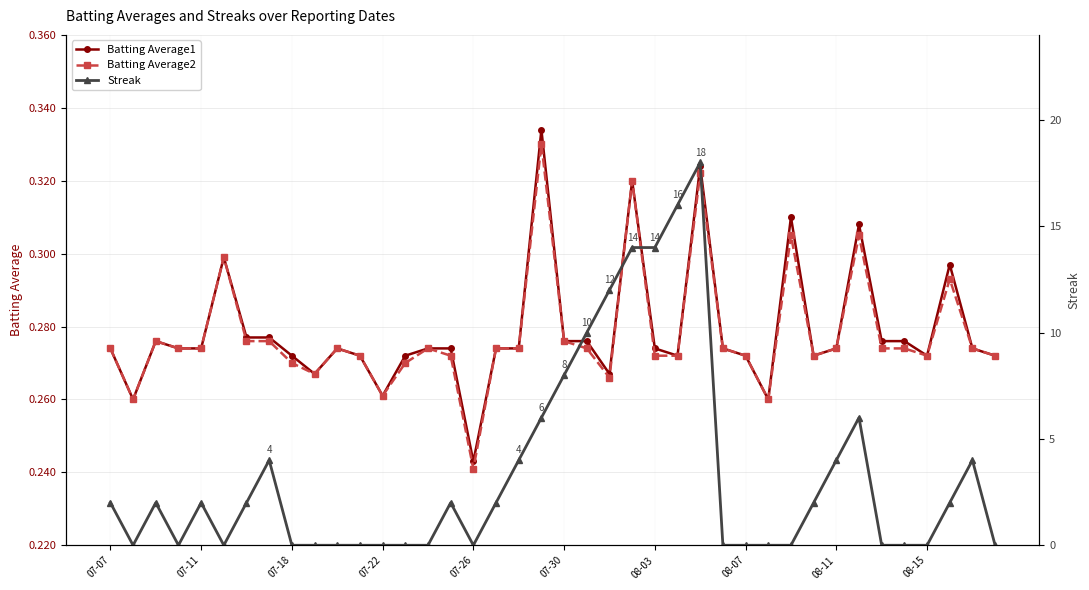

Is it true that Batting Average1 equals 0.1 at 13?

False